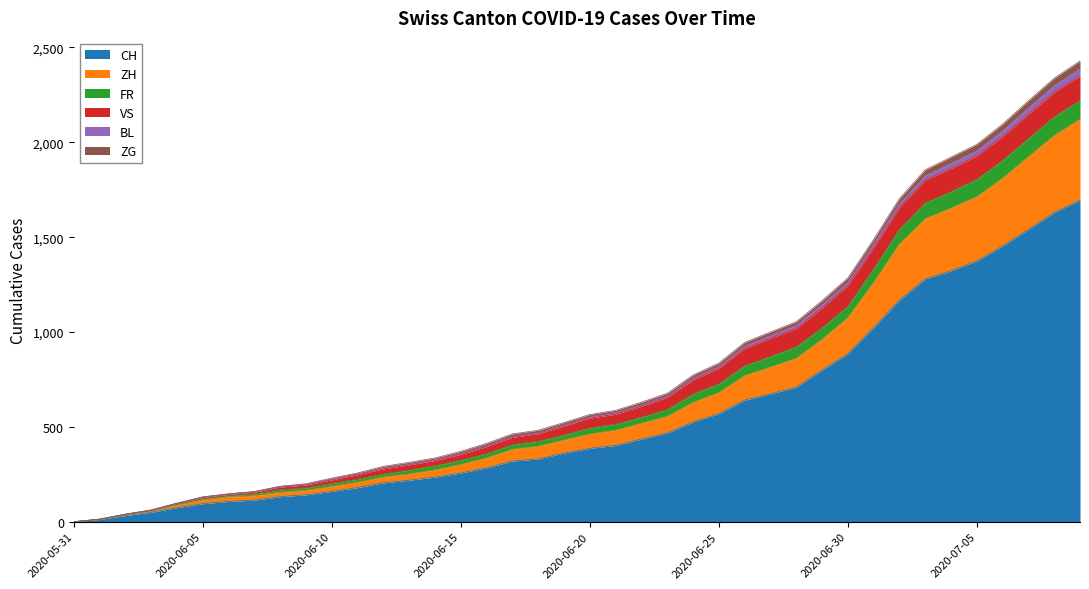

The CH series shows -864 at 2020-05-31. True or false?

False